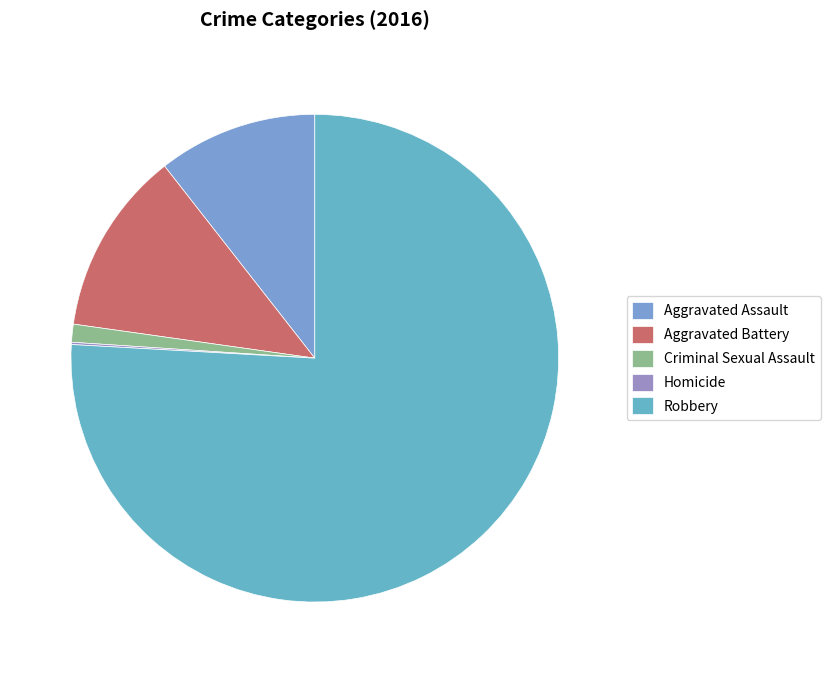

True or false: Homicide accounts for 0% of the total.

True